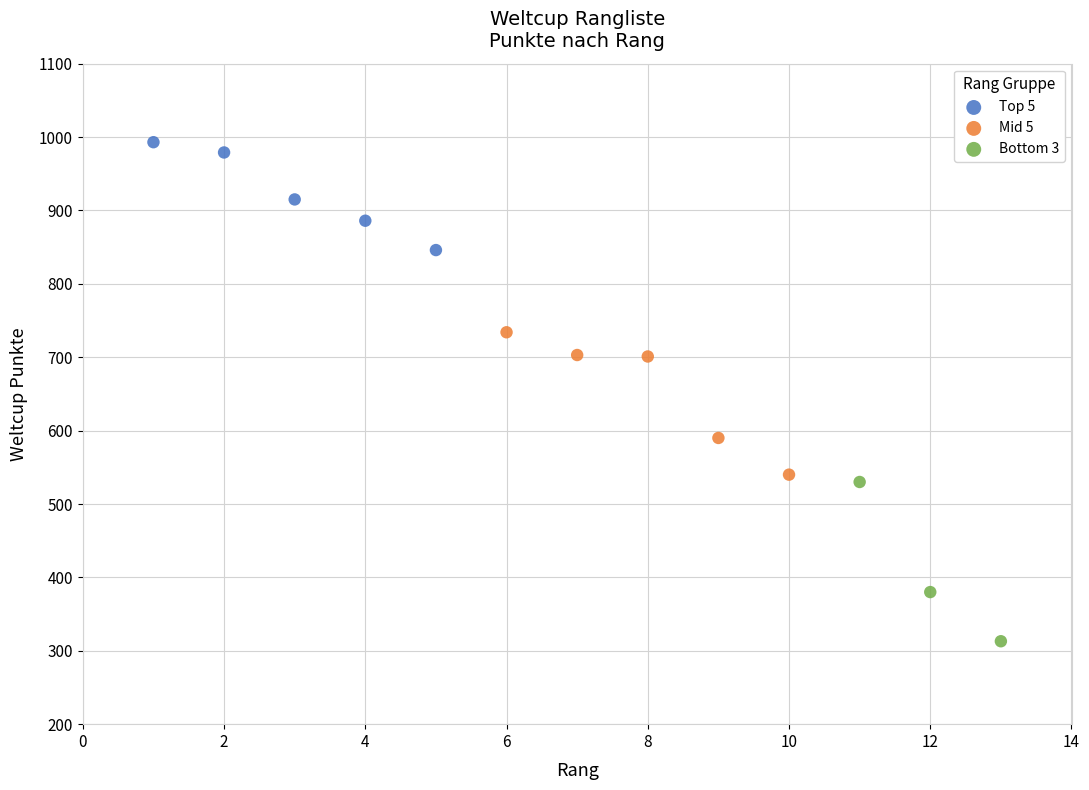

Which series reaches the minimum Y coordinate?

Bottom 3